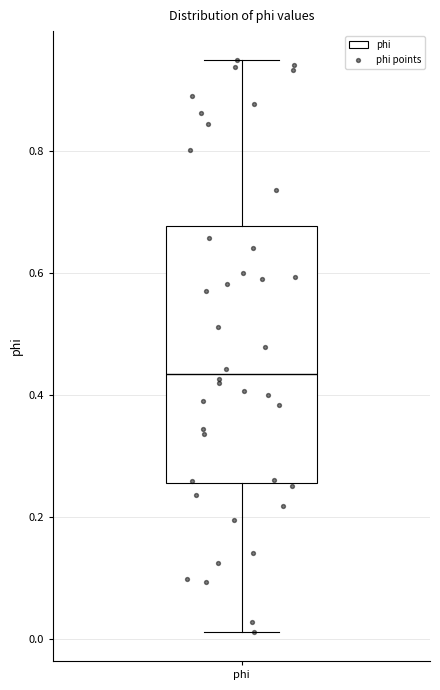

Where does the median line of the box for phi sit on the y-axis? The values are not printed on the chart, so give them approximately, as read against the axis.

0.44